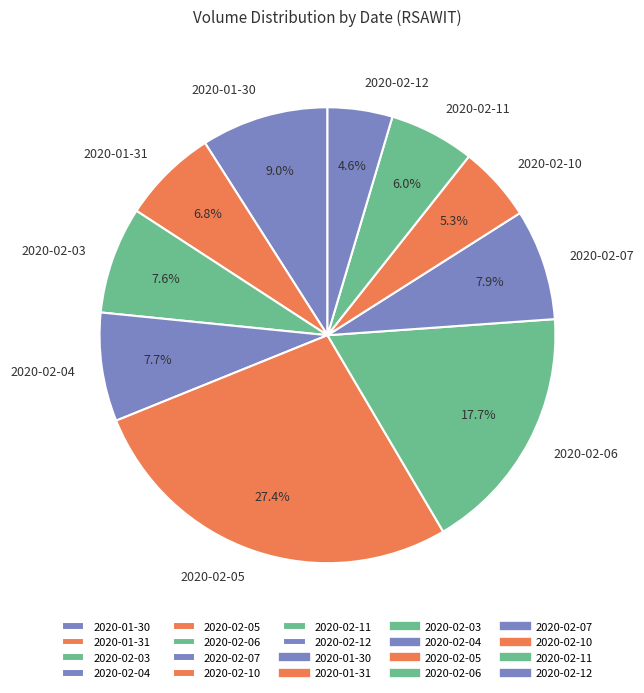

Which category has the biggest portion of the pie?

2020-02-05